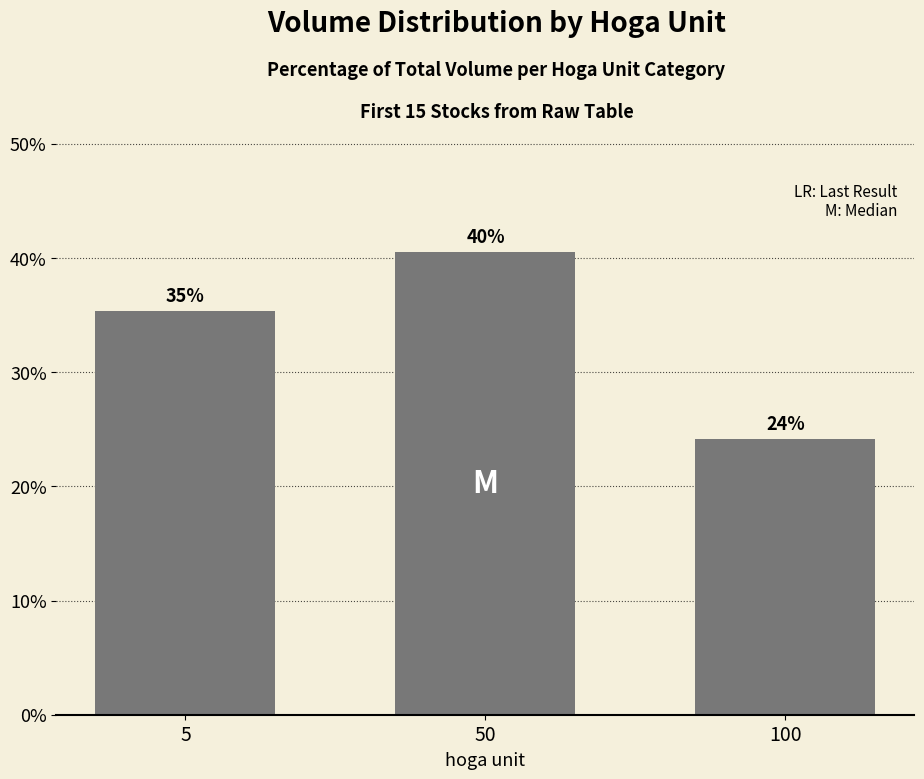

Does the chart contain any negative values?

No